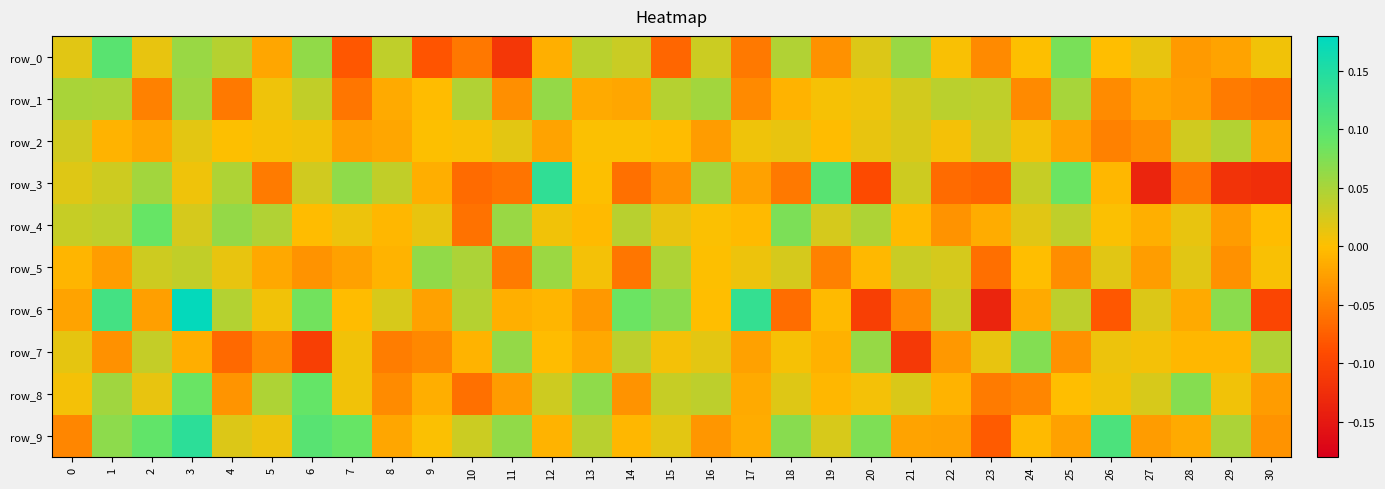

Between 7 and 14, which series saw the biggest shift?

row_3